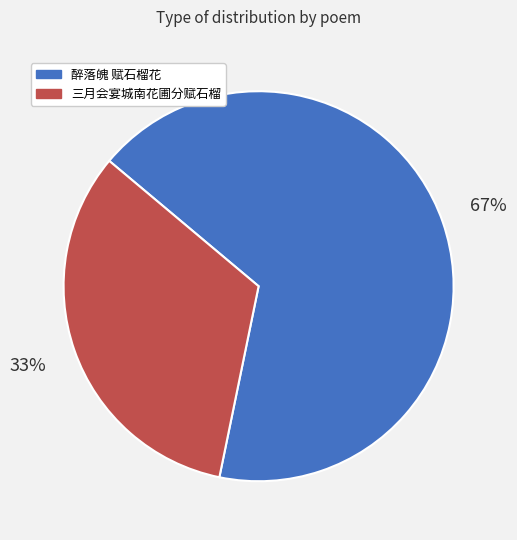

What is the majority slice?

醉落魄 赋石榴花